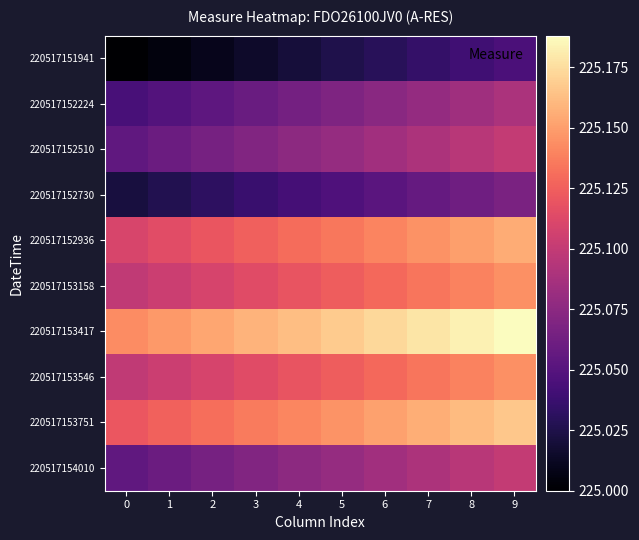

What is the spread (max minus min) of values at 6?

0.1